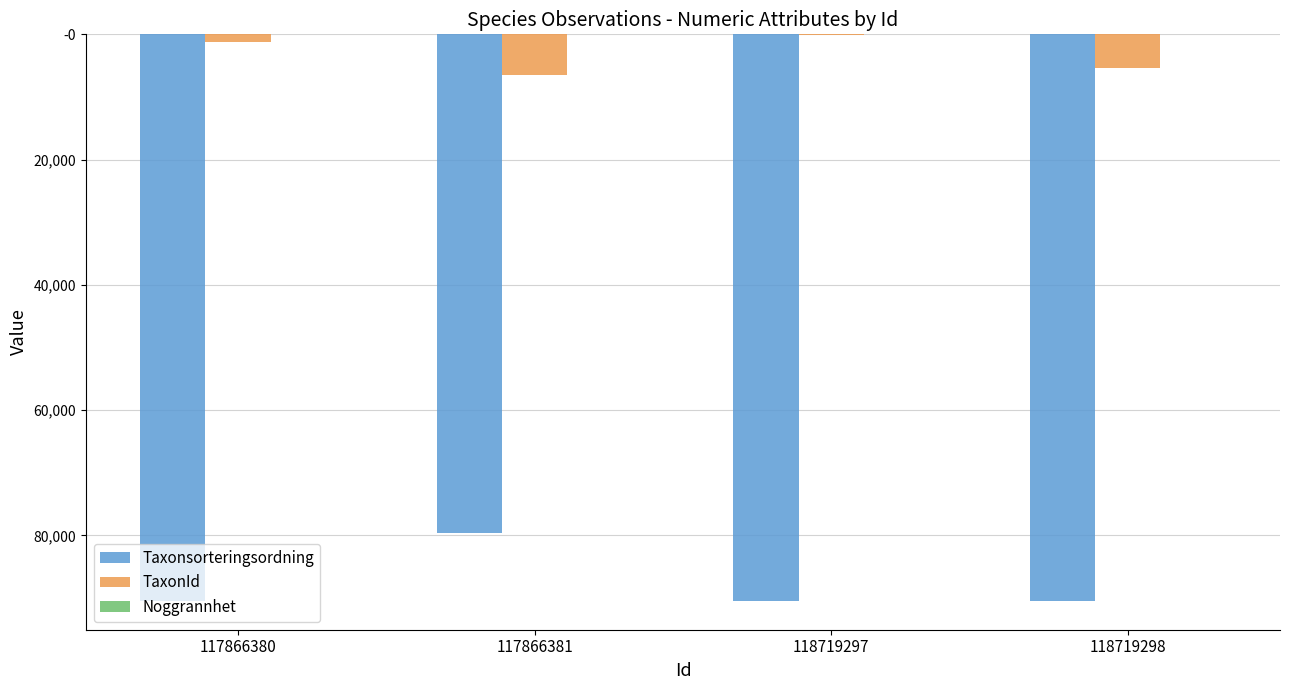

The value of TaxonId at 118719298 is -5432. True or false?

True